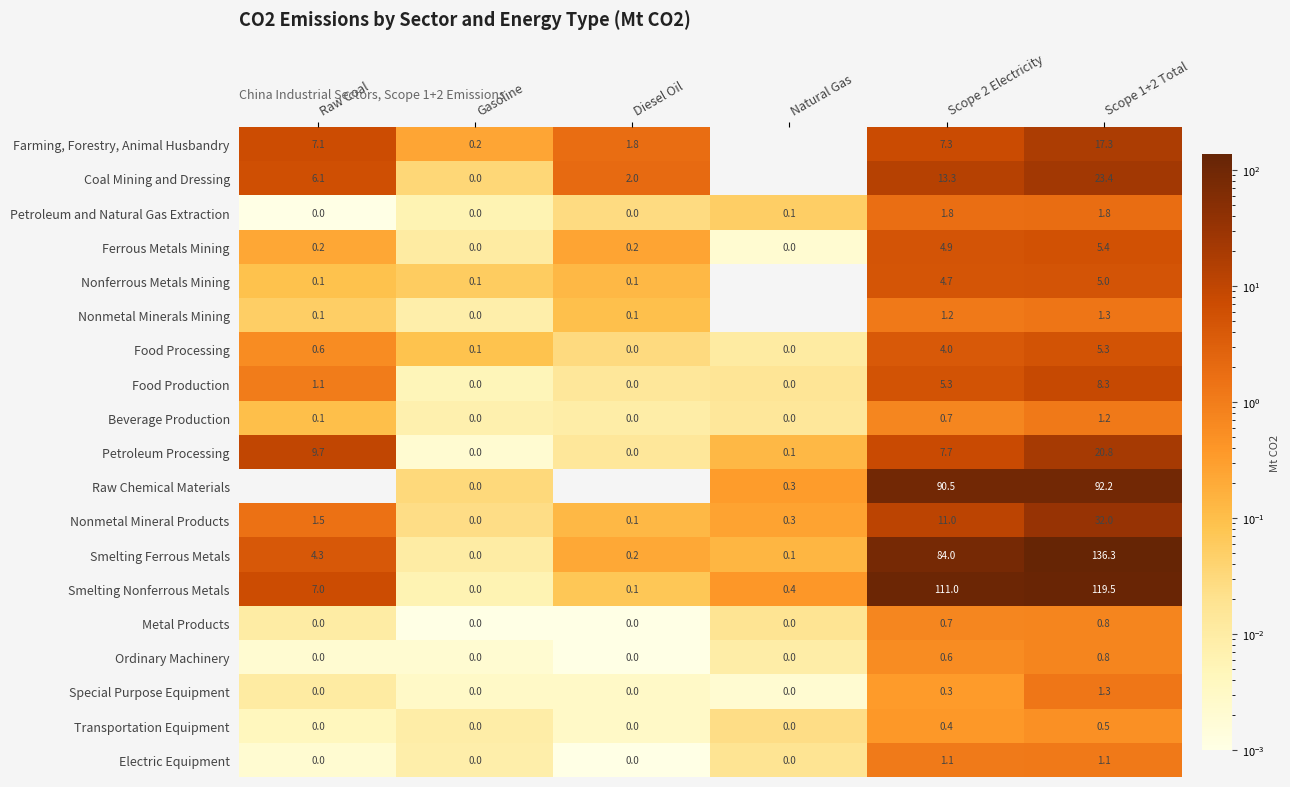

Is it true that Electric Equipment equals 0.3 at Scope 1+2 Total?

False